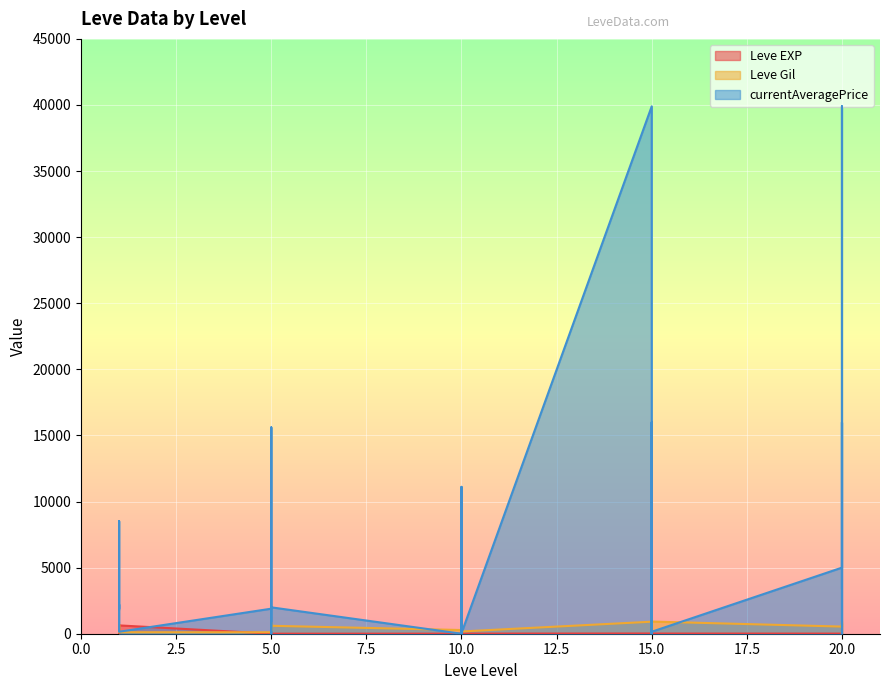

True or false: Leve Gil has a value of 790 at 5.

True